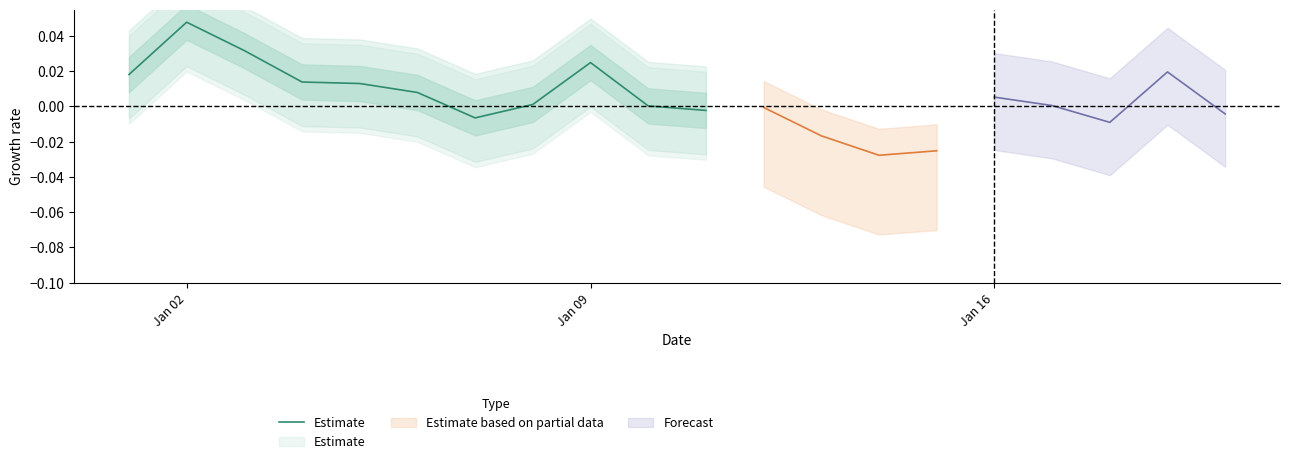

How many values are below 0?

2